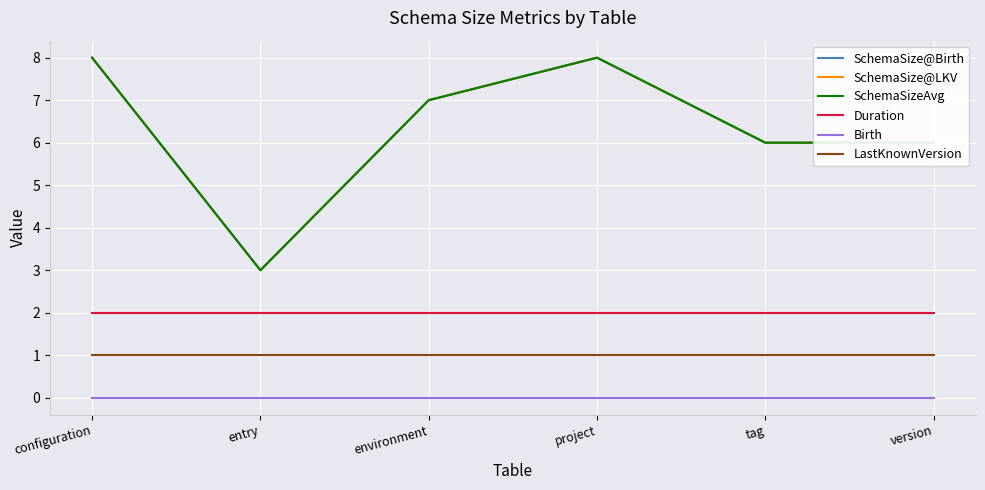

What position from the left is version?

6